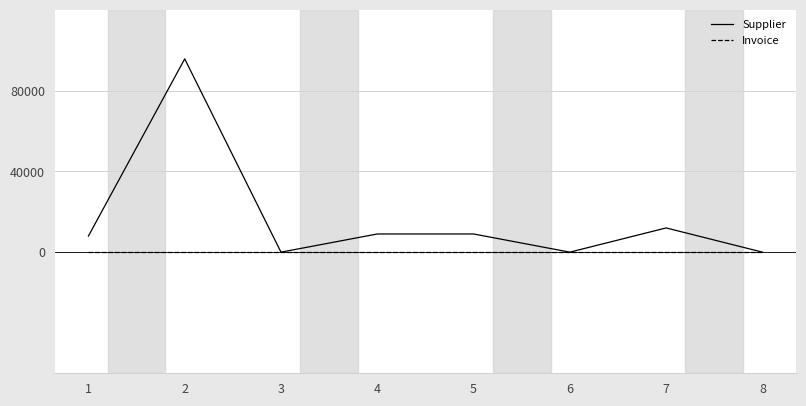

Which series has the widest spread of values?

Supplier